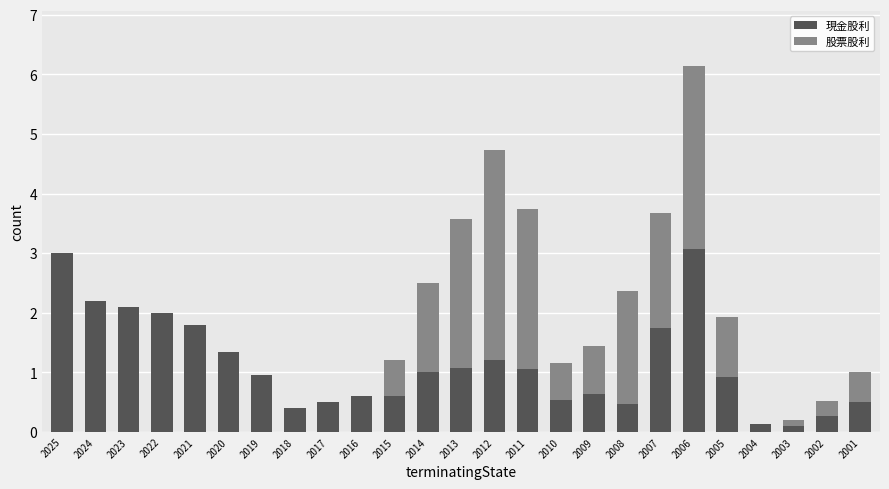

What is the approximate value of 現金股利 at 2025?

3.0